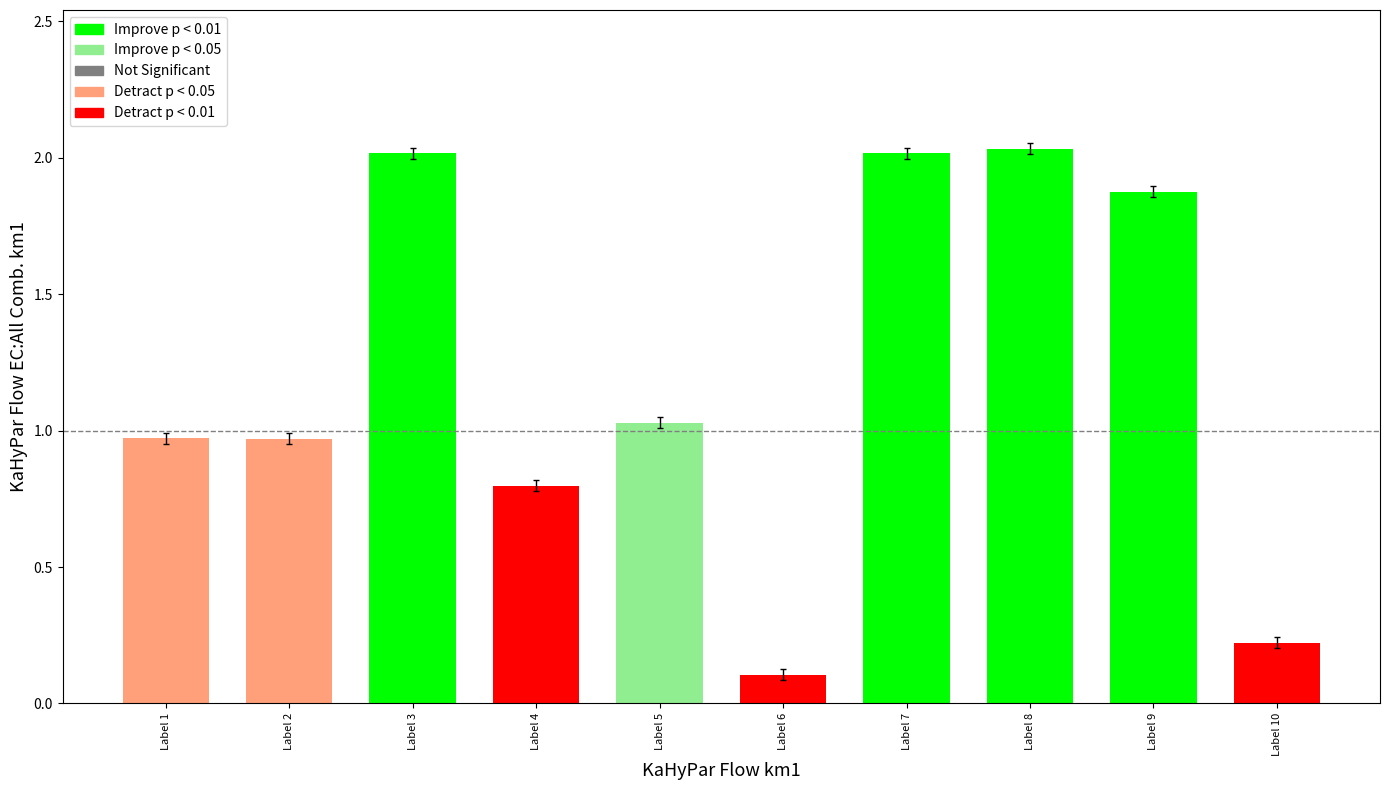

At which category does the chart reach its minimum across all series?

Label 6